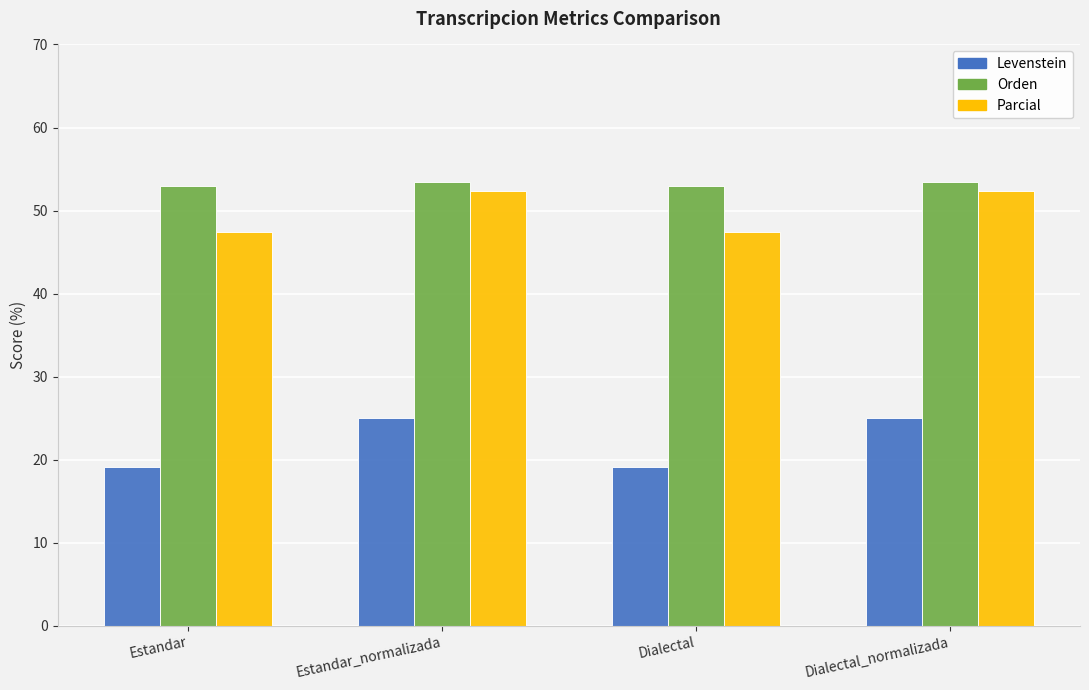

What position from the left is Estandar?

1